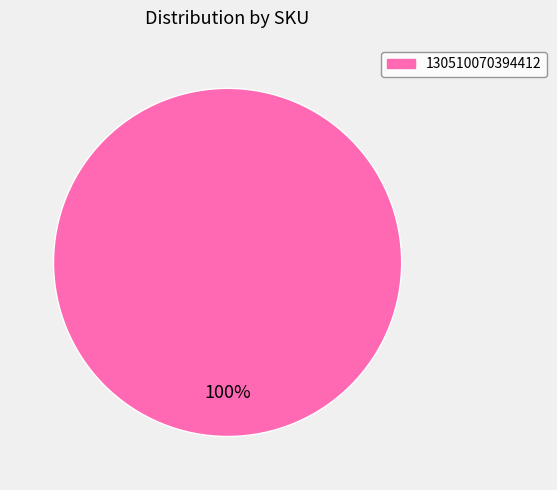

How many slices are in this pie chart?

1